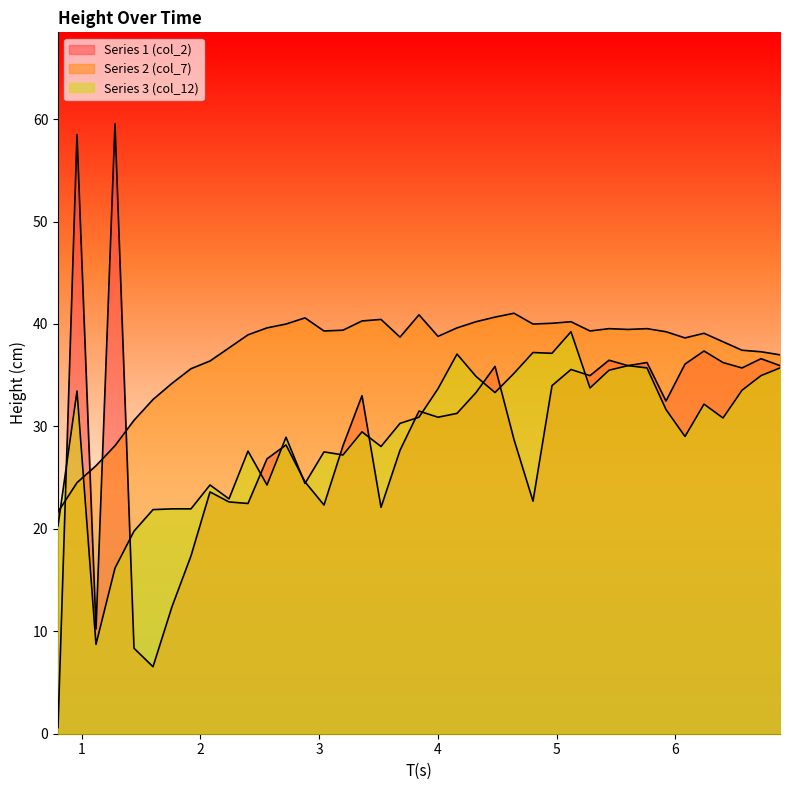

Where is the first local maximum for Series 2 (col_7)?

2.88